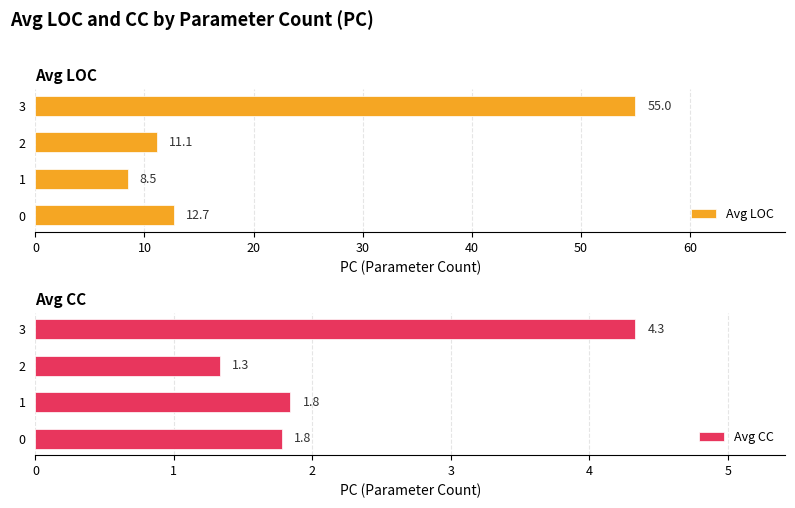

What are all the series names shown in the legend?

Avg LOC, Avg CC